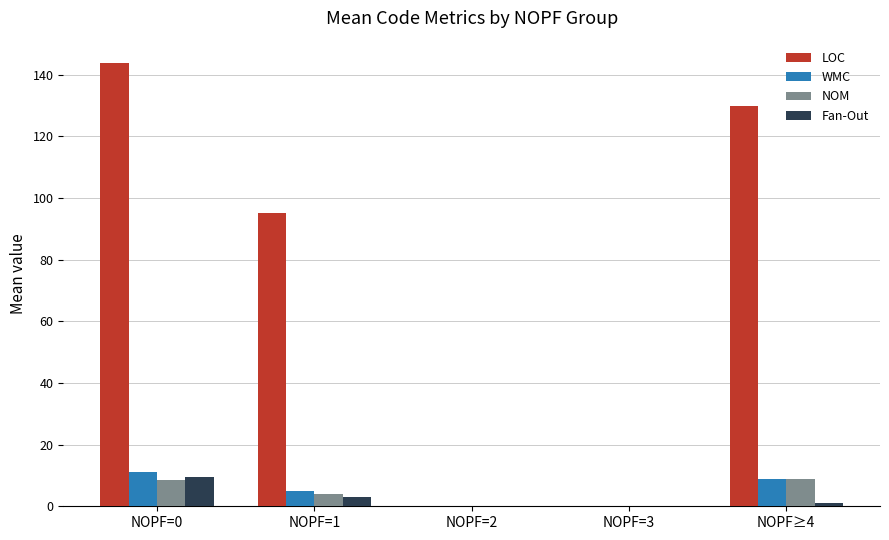

Between NOPF=2 and NOPF≥4, which series saw the biggest shift?

LOC